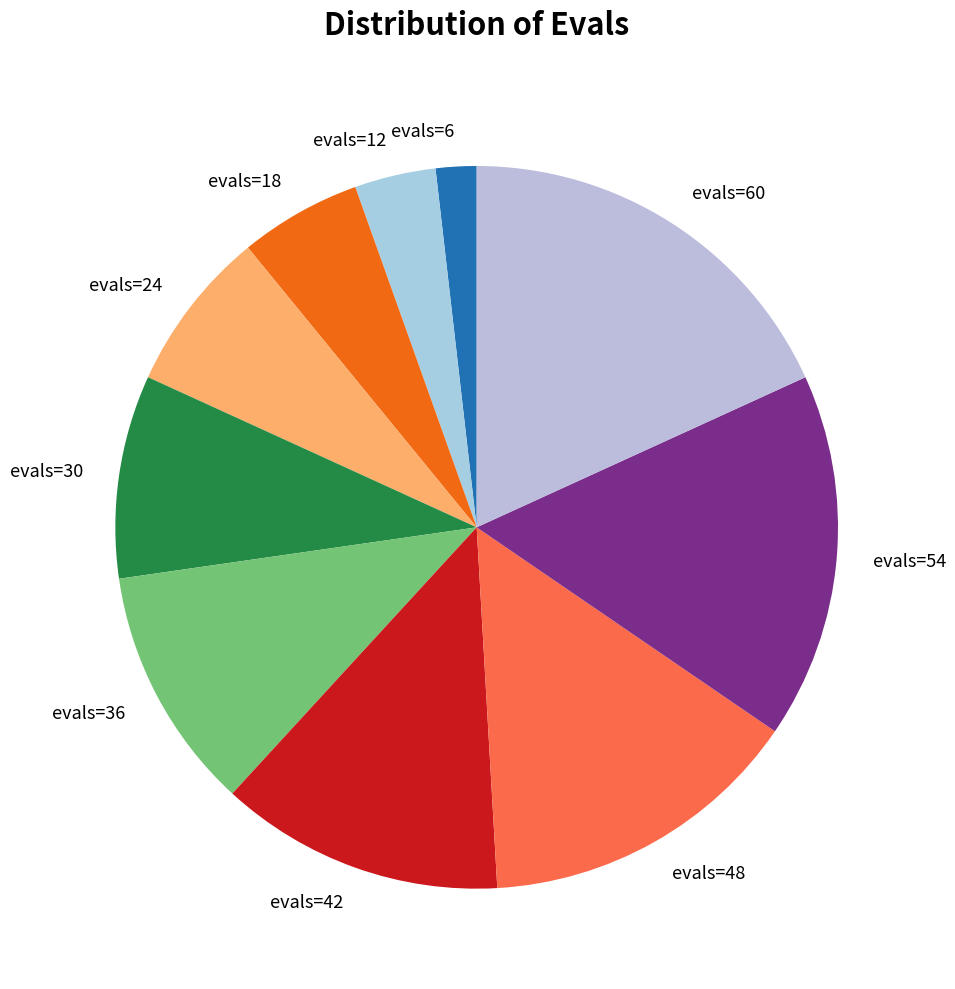

Count the number of slices in the pie.

10